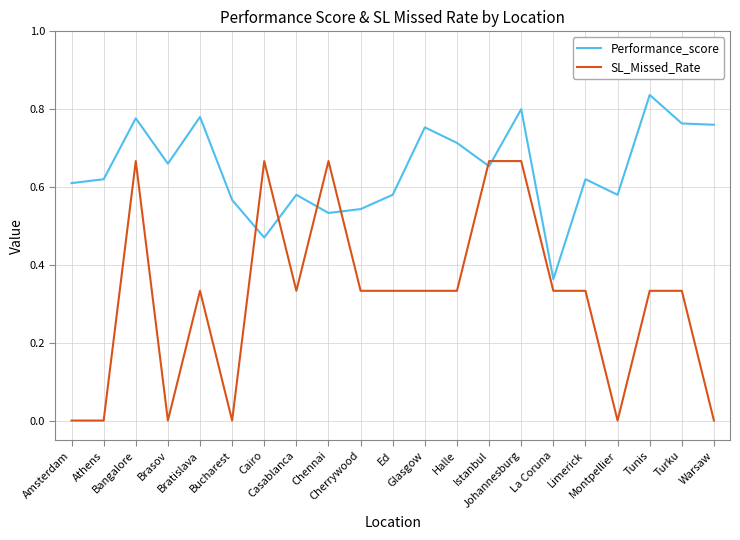

At which category does Performance_score reach its first local valley?

Brasov